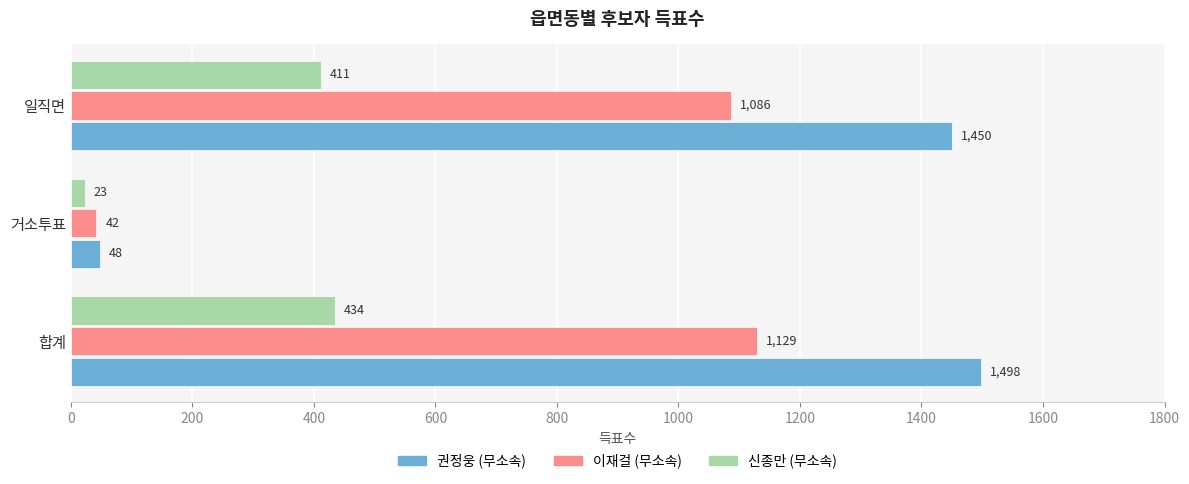

What is the maximum value shown in the chart?

1498